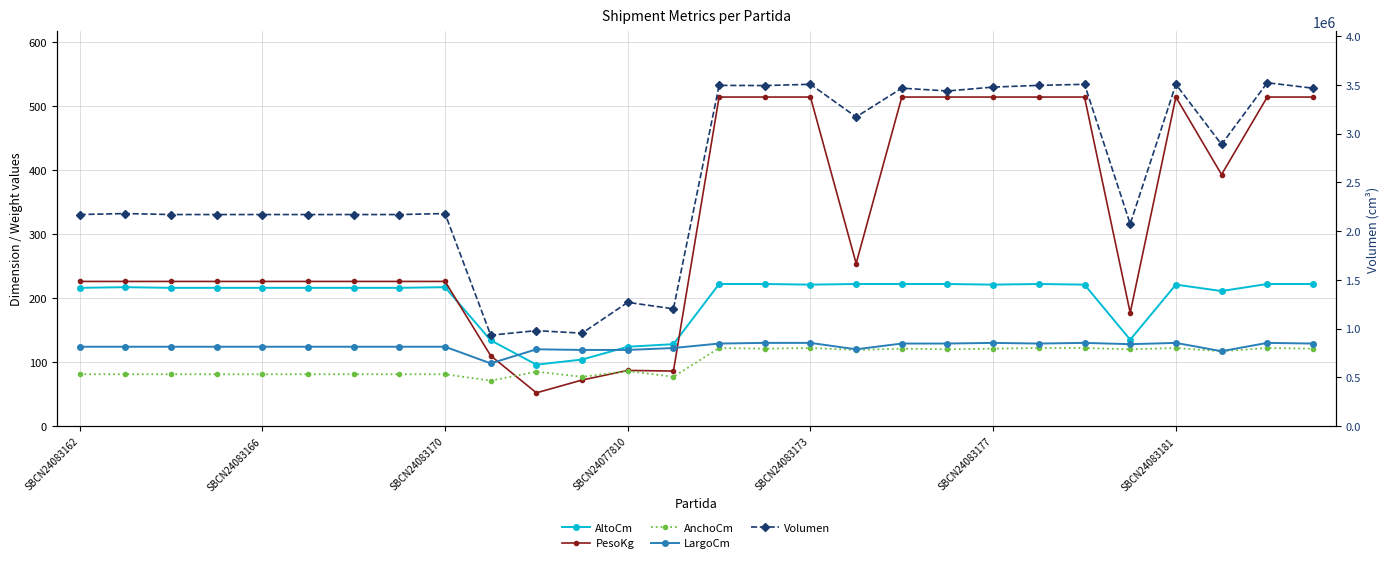

Which category has the lowest value across all series?

10